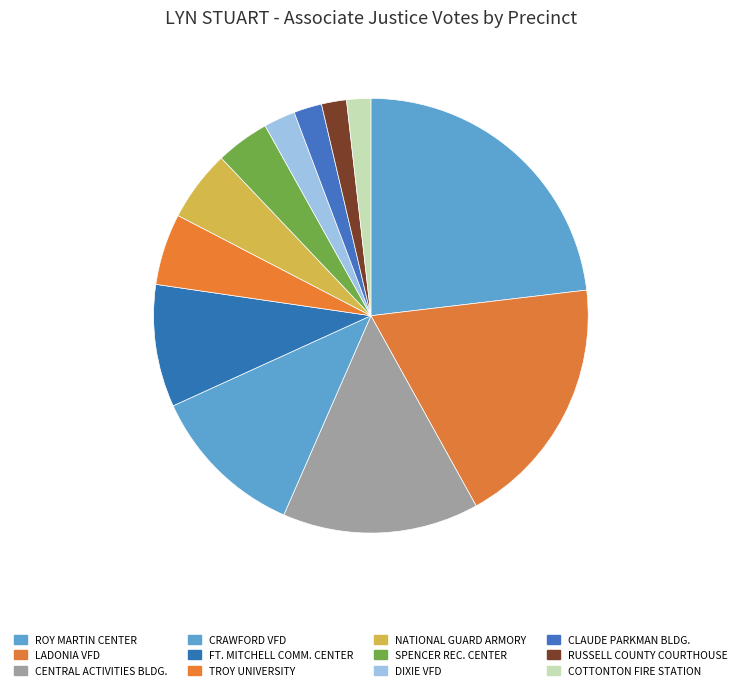

Does COTTONTON FIRE STATION account for over 50% of the chart?

No